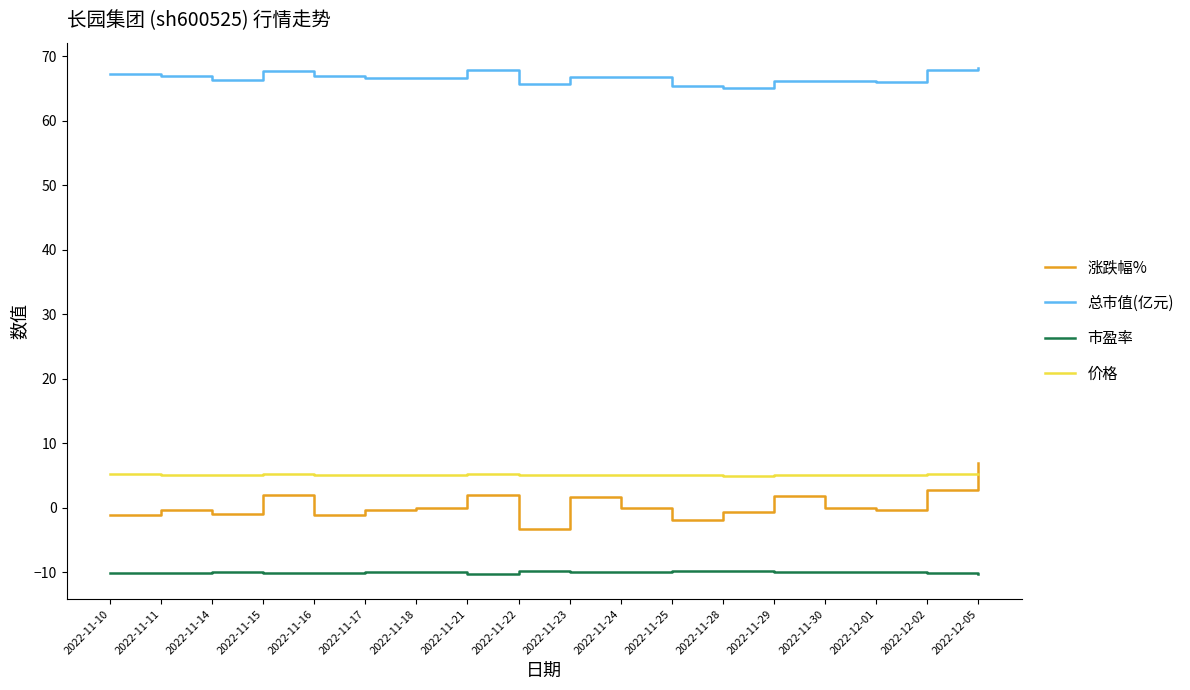

True or false: 总市值(亿元) and 涨跌幅% cross at least once.

False